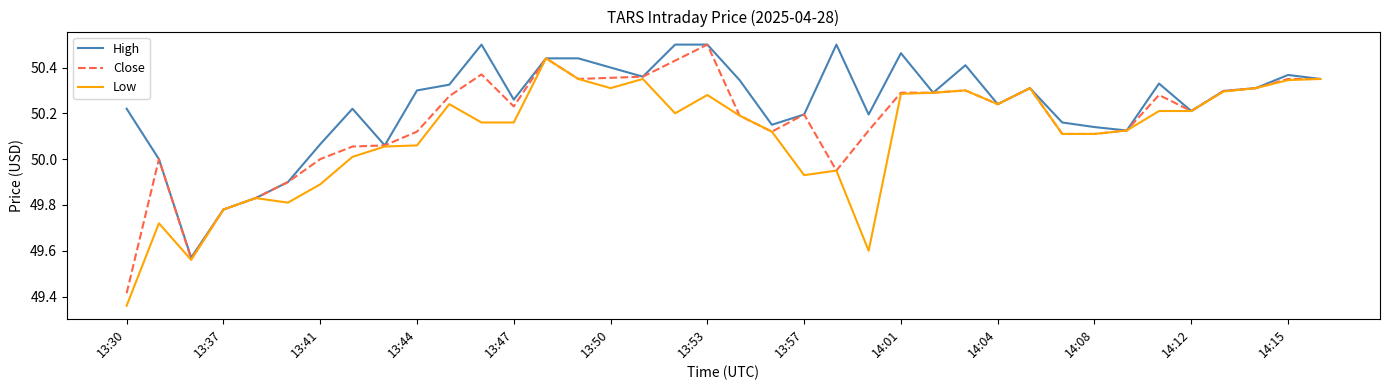

At which label is Low closest to 49?

13:30